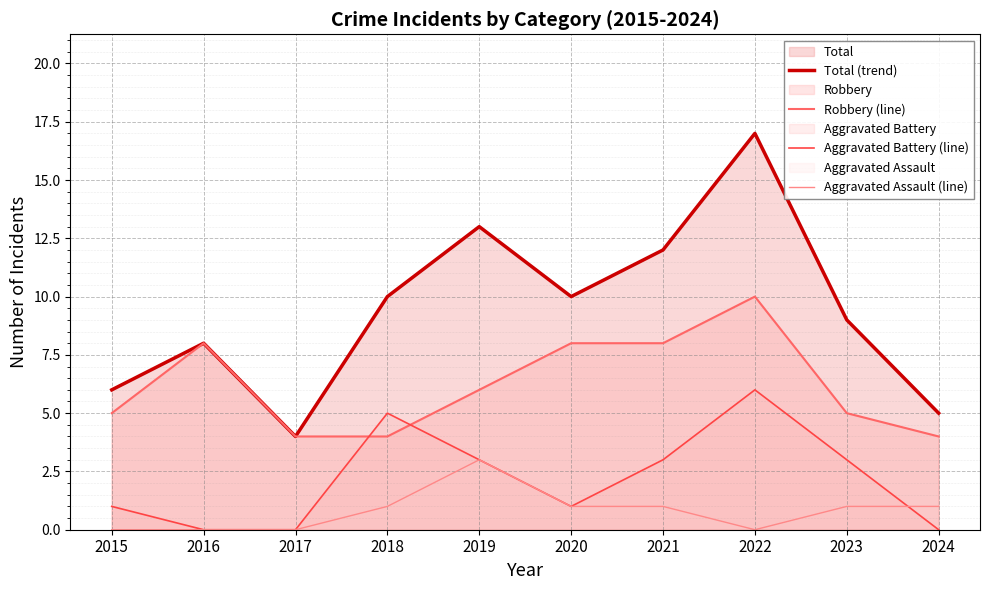

What is the difference between the maximum and minimum values in the Total (trend) series?

13